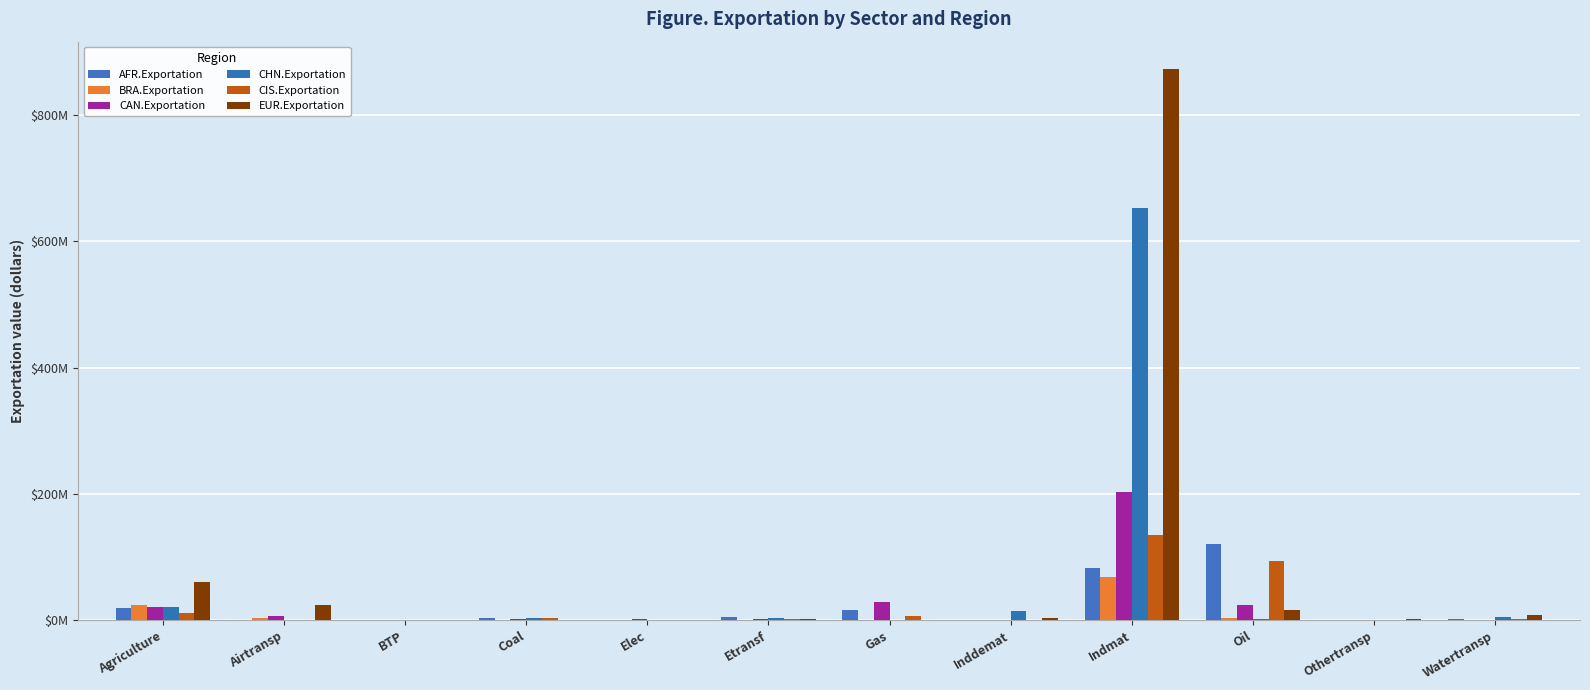

How many groups of bars are there?

12